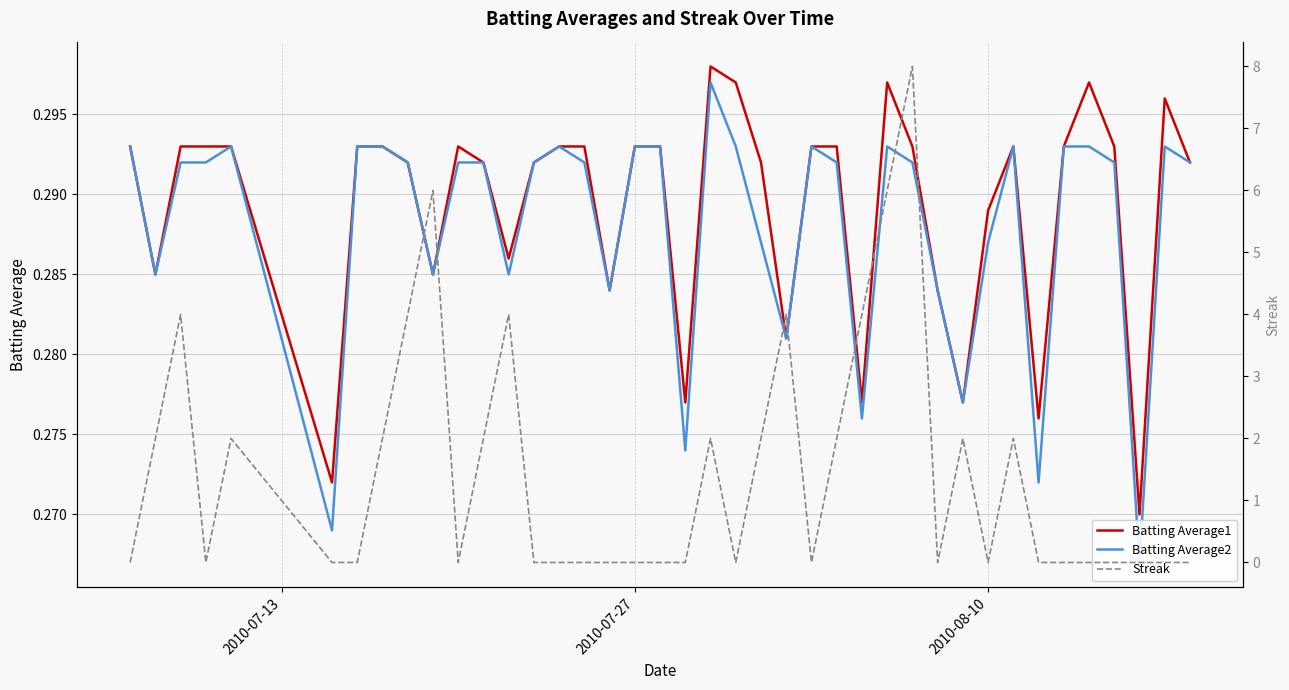

Does the chart display data point markers on the line(s)?

No